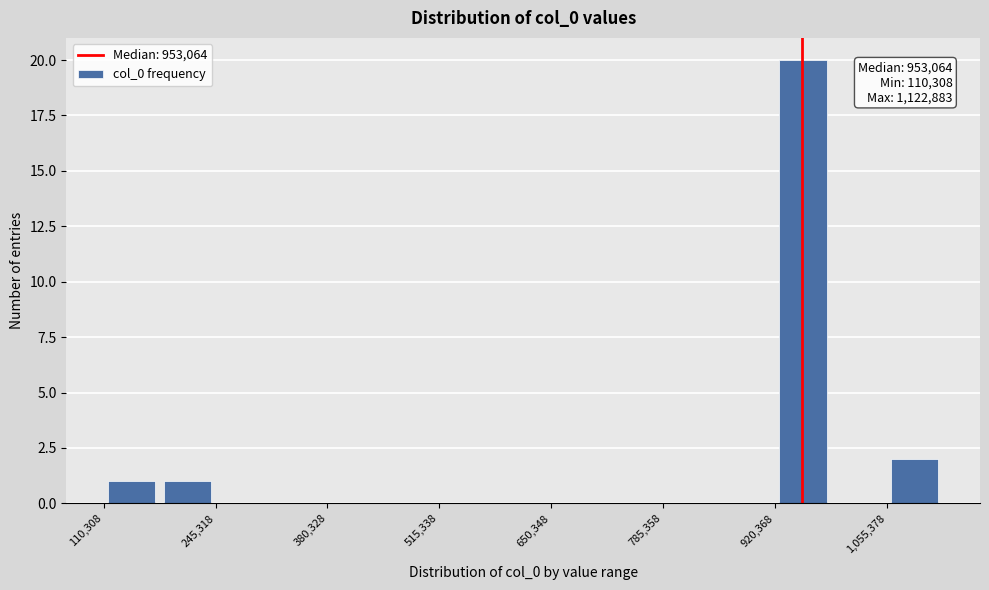

Around what value on the x-axis is the tallest bar? Give the approximate position of its centre, as read against the axis.

960000